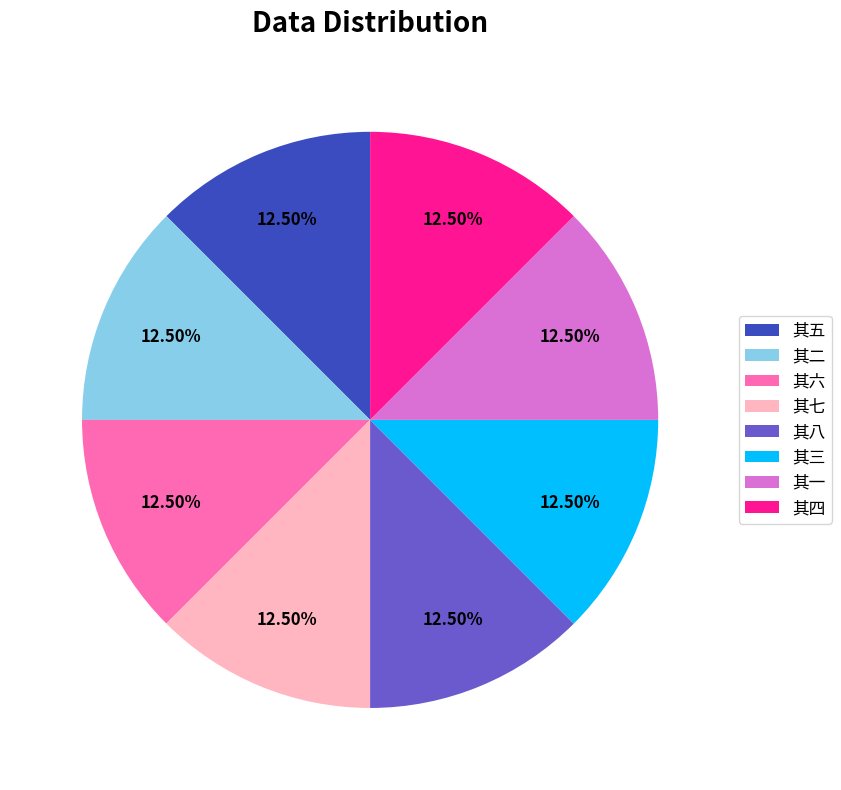

What is the ratio of the value at 其八 to the value at 其二?

1.0